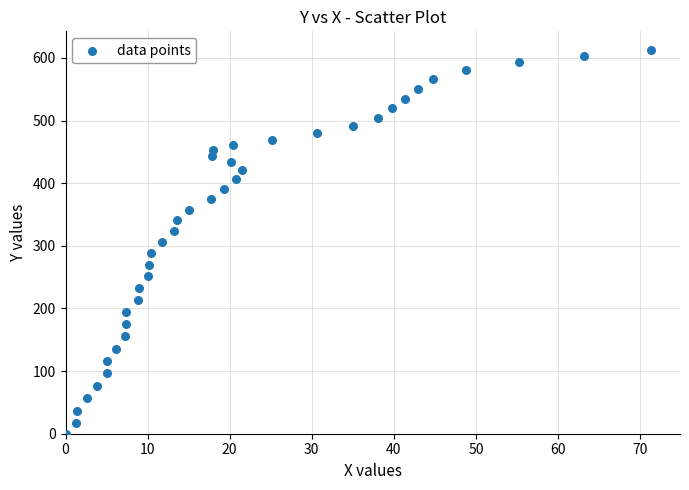

What is the range of X values (max minus min)?

71.3